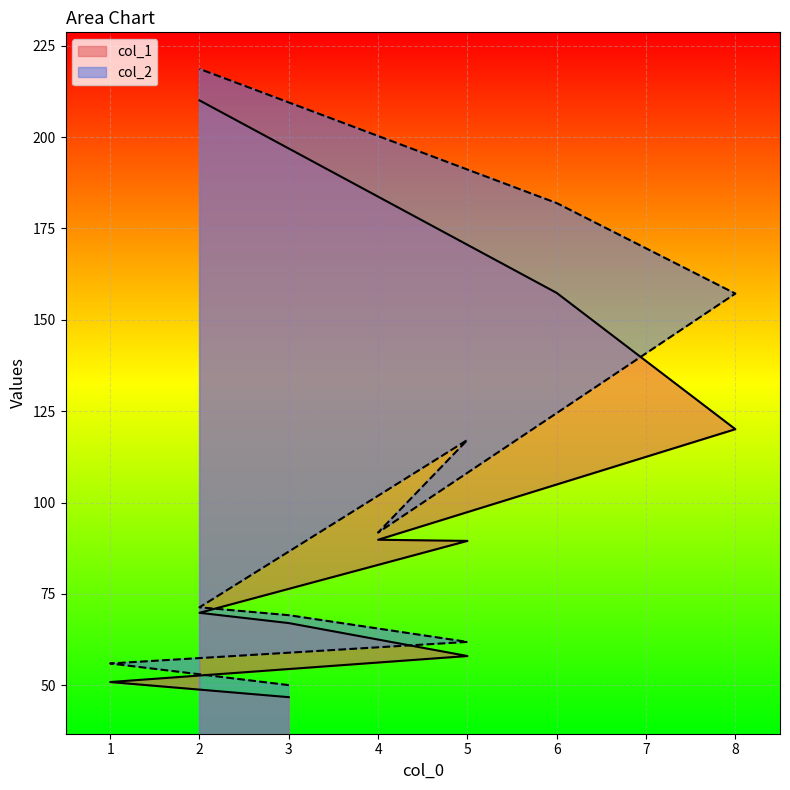

How many lines are shown in the chart?

2